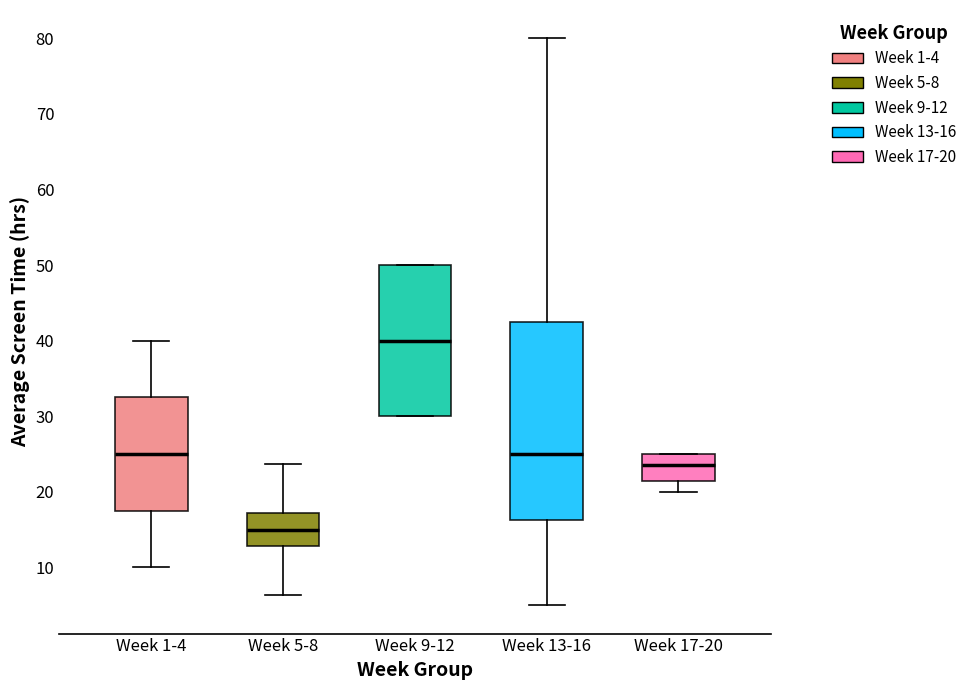

Comparing the boxes themselves (not the whiskers), which one is the tallest?

Week 13-16